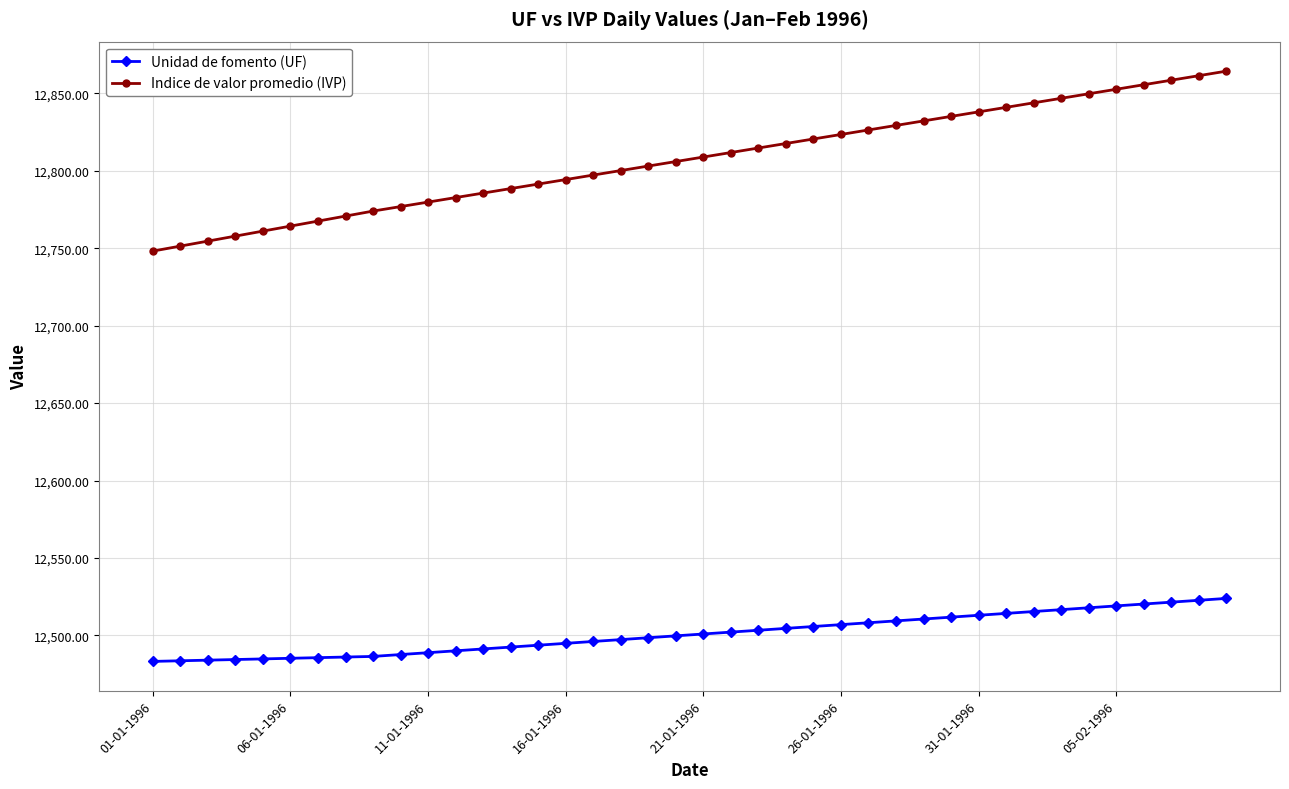

True or false: Unidad de fomento (UF) and Indice de valor promedio (IVP) cross at least once.

False